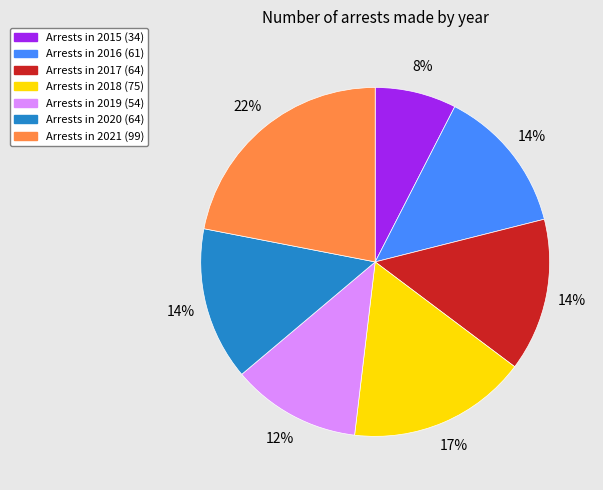

Is there any slice that represents more than half of the pie?

No